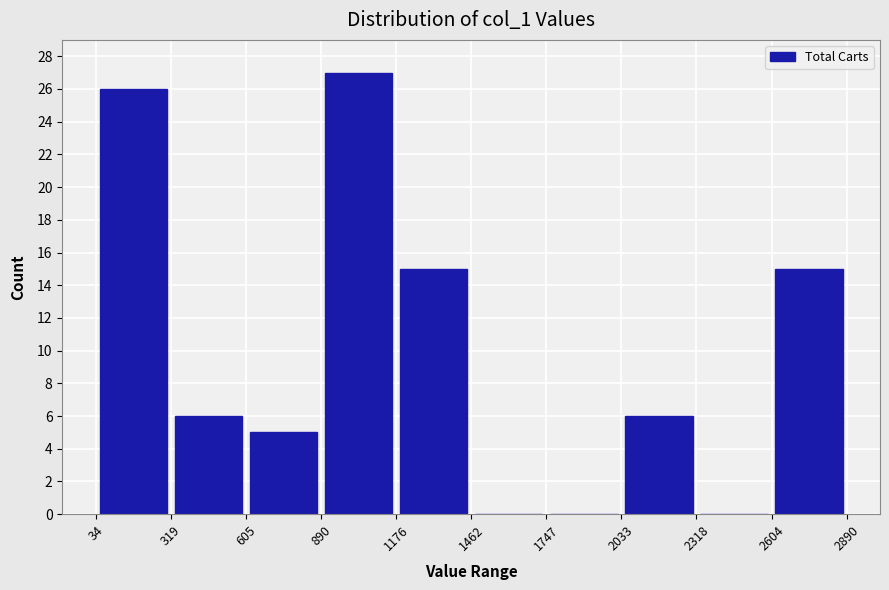

Over which range of the x-axis is the bar tallest?

890 to 1176